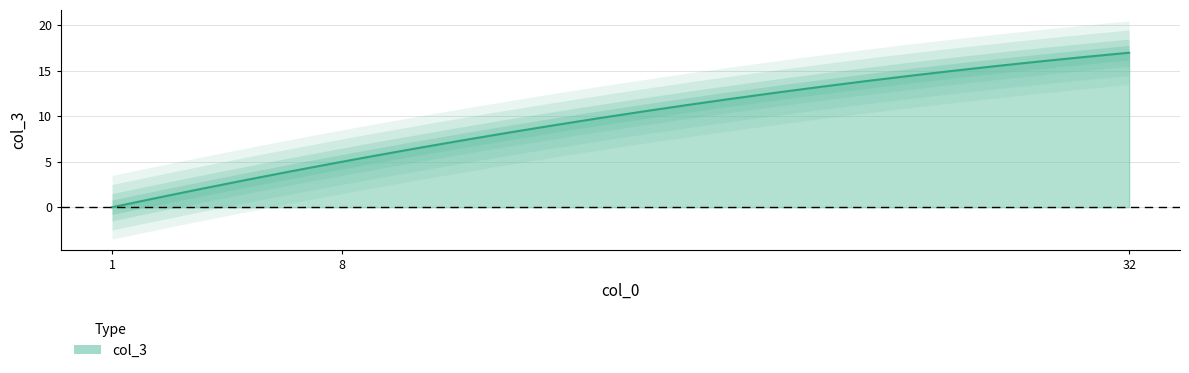

How many data points are above 5?

1